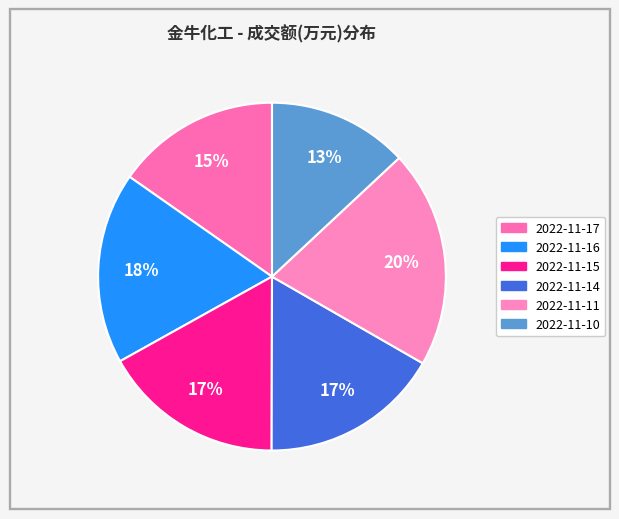

Between 2022-11-14 and 2022-11-10, which is larger?

2022-11-14